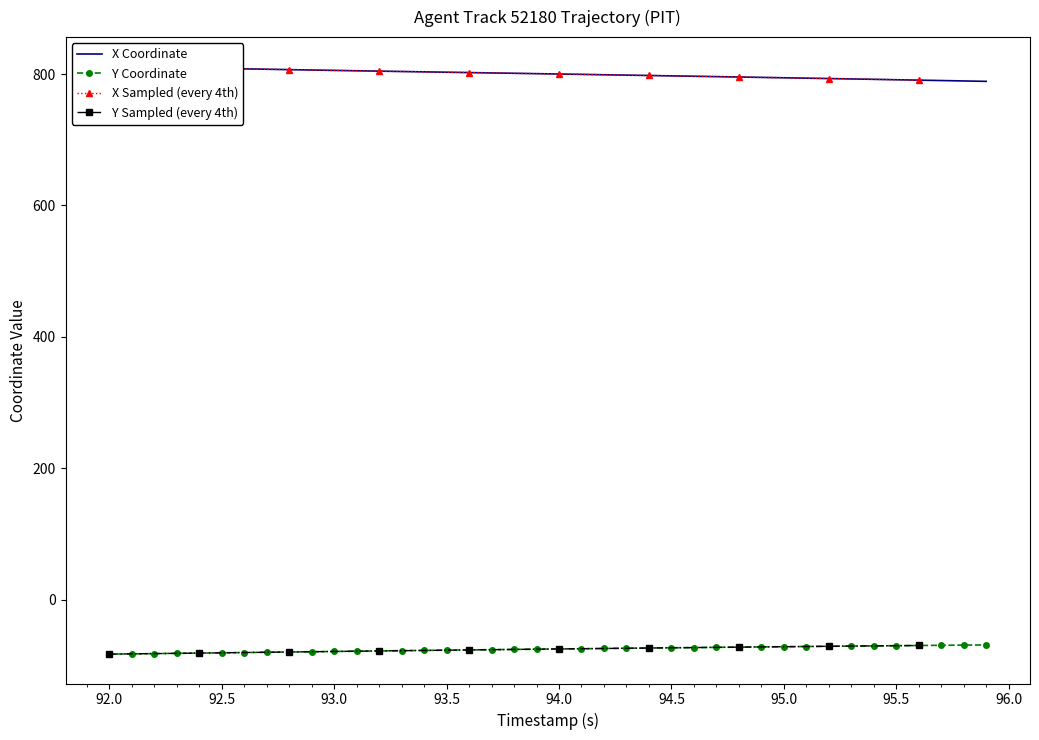

What is the highest value of the Y Coordinate series?

-69.0